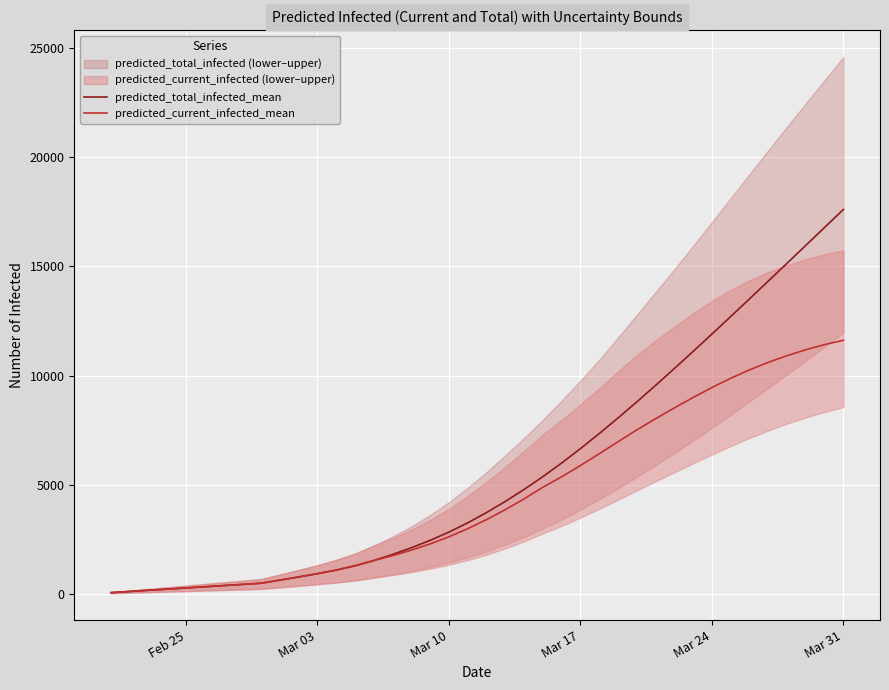

How many values in the predicted_current_infected_mean series are below 3400?

20